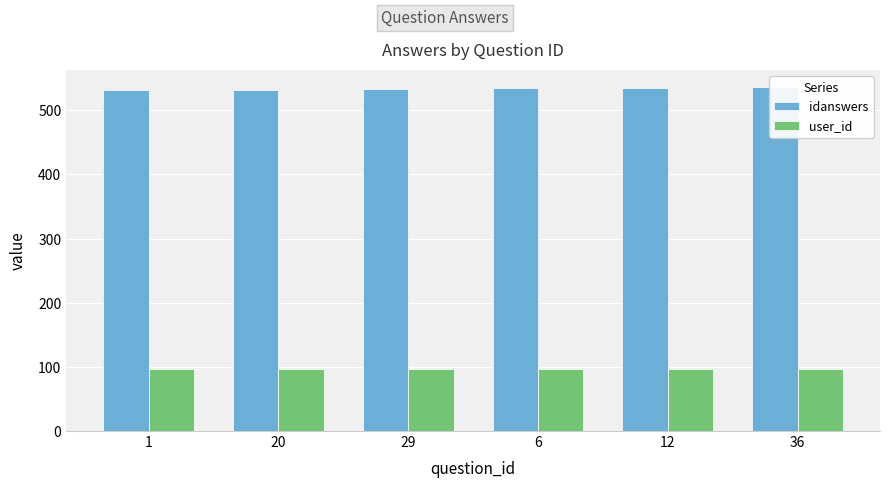

Where does the idanswers series first go above 534?

12